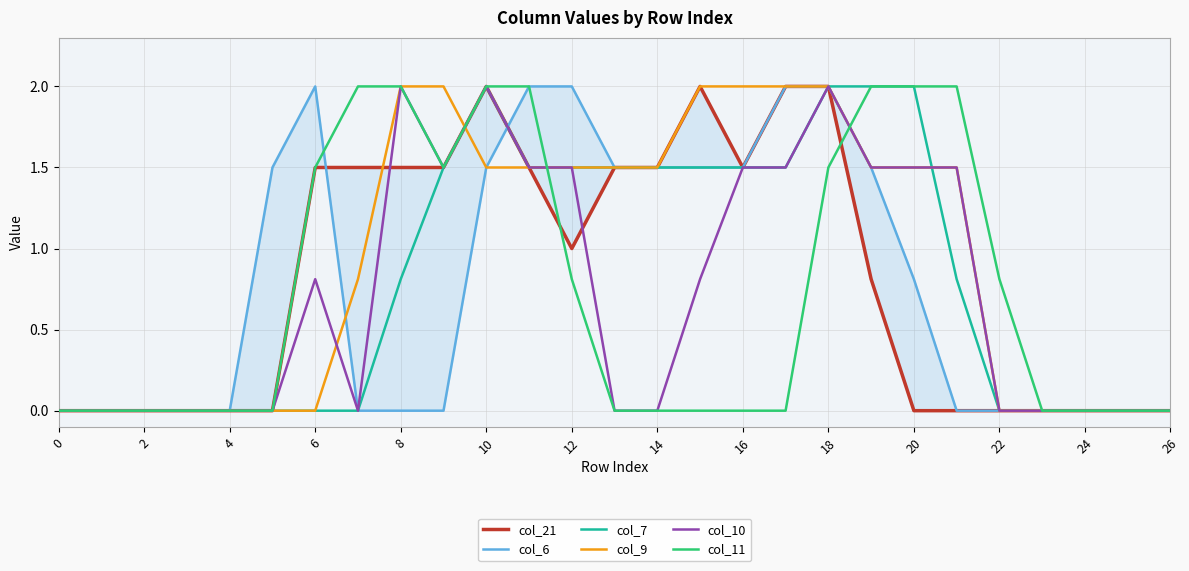

The col_11 series shows 2.0 at 20. True or false?

True